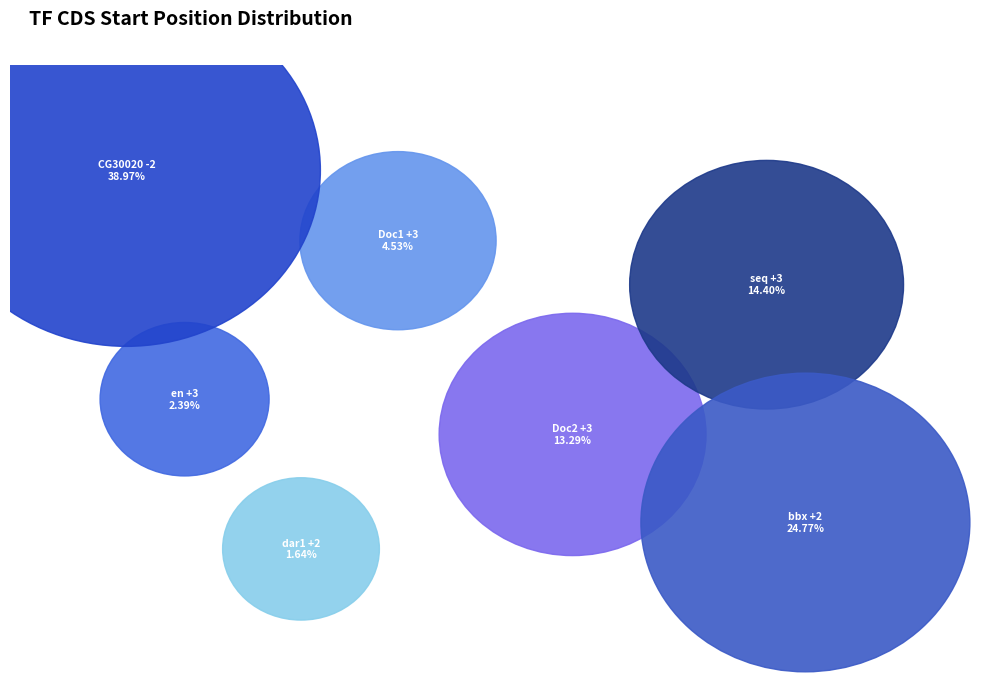

True or false: seq_+3_tAD accounts for 14% of the total.

True